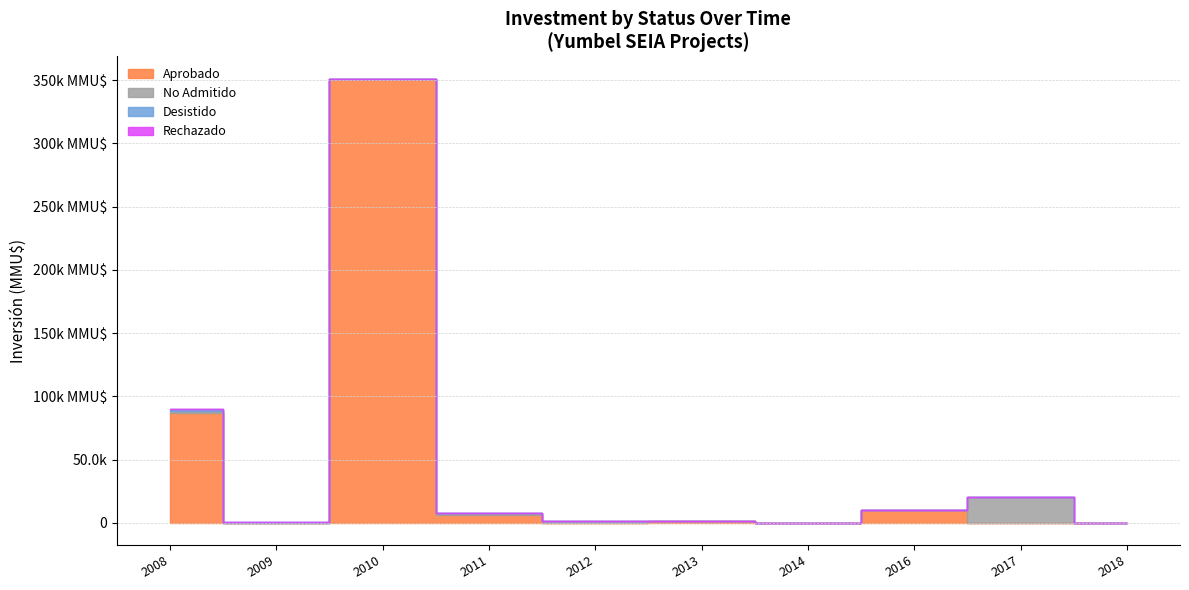

What are all the series names shown in the legend?

Aprobado, Desistido, No Admitido, Rechazado